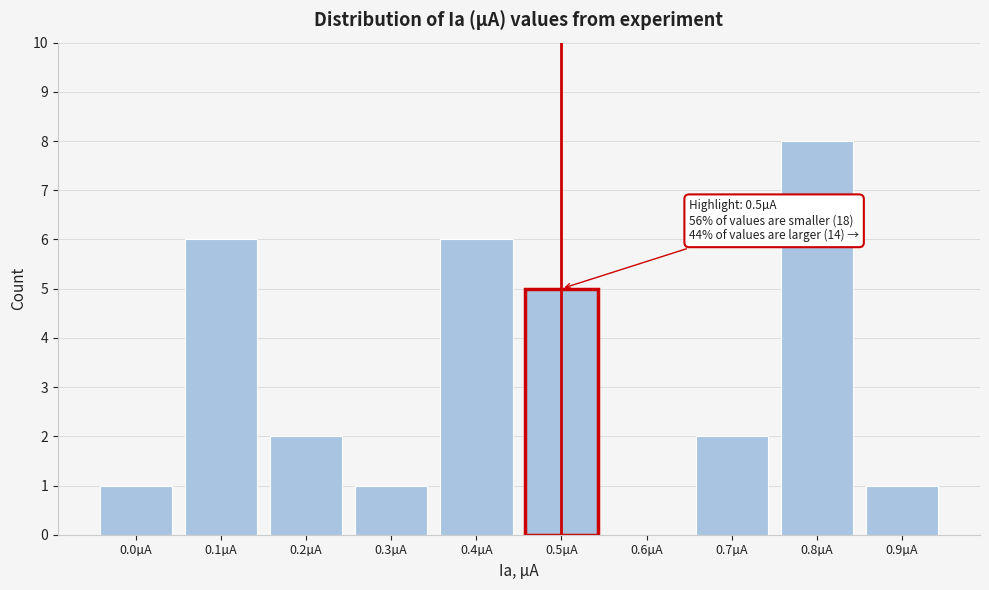

What is the sum of the values at 0.1µA and 0.4µA?

12